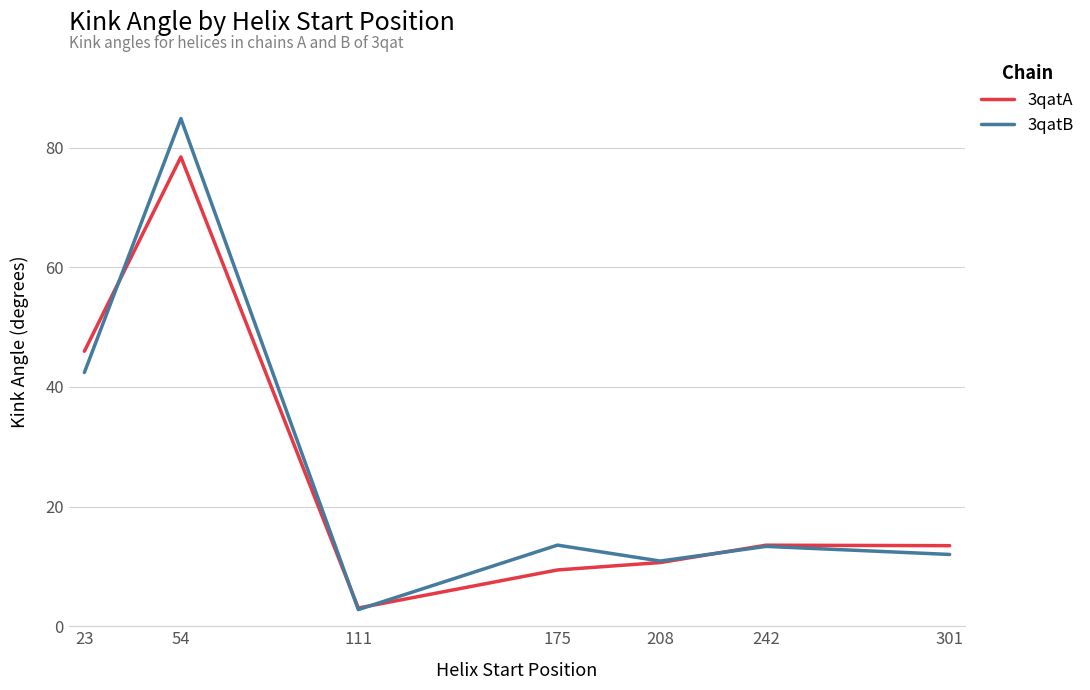

What is the approximate value of 3qatA at 175?

9.4